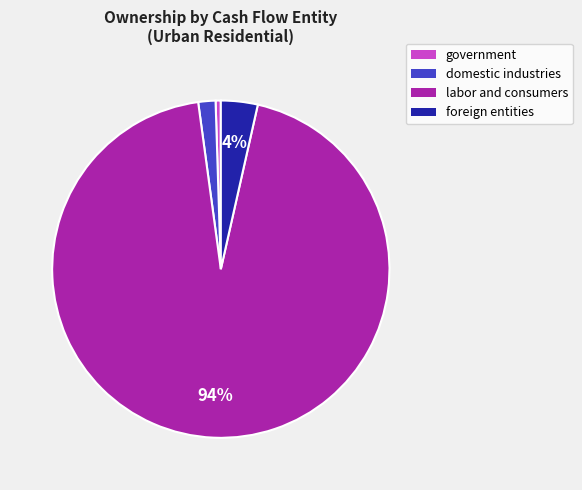

Which category has the smallest portion of the pie?

government